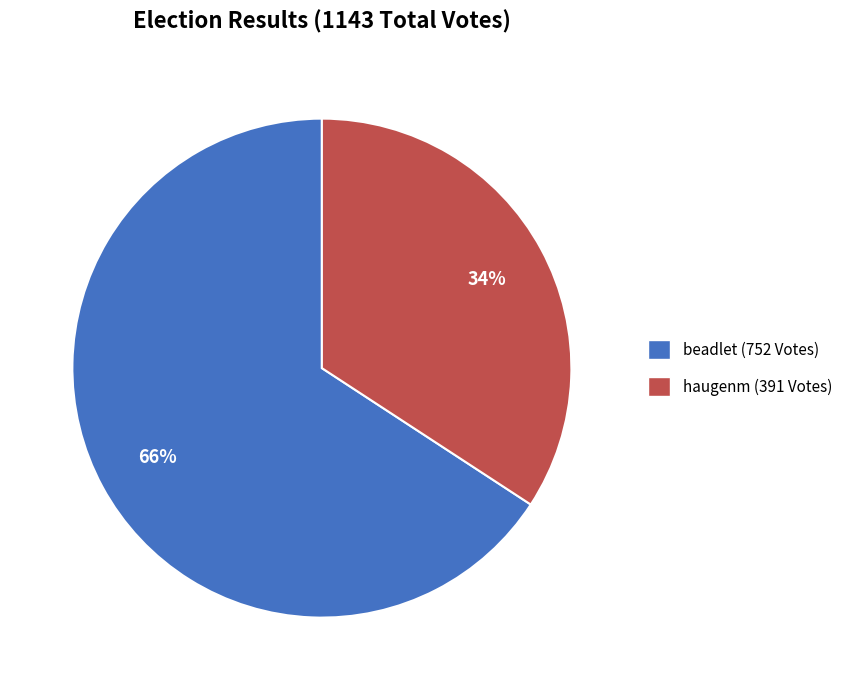

Does any single category account for the majority?

Yes